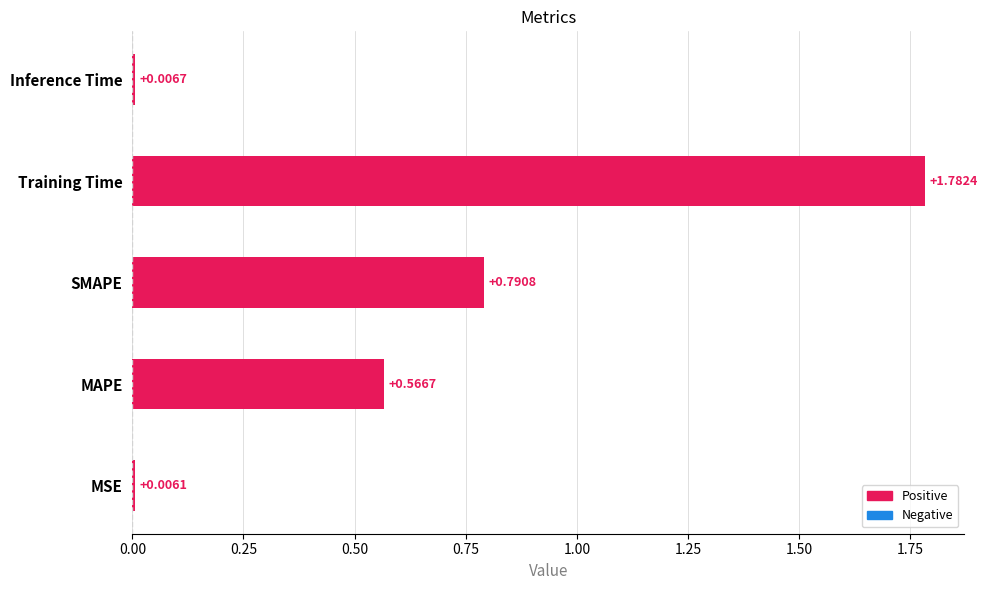

What is the change in value from MAPE to Inference Time?

-0.6